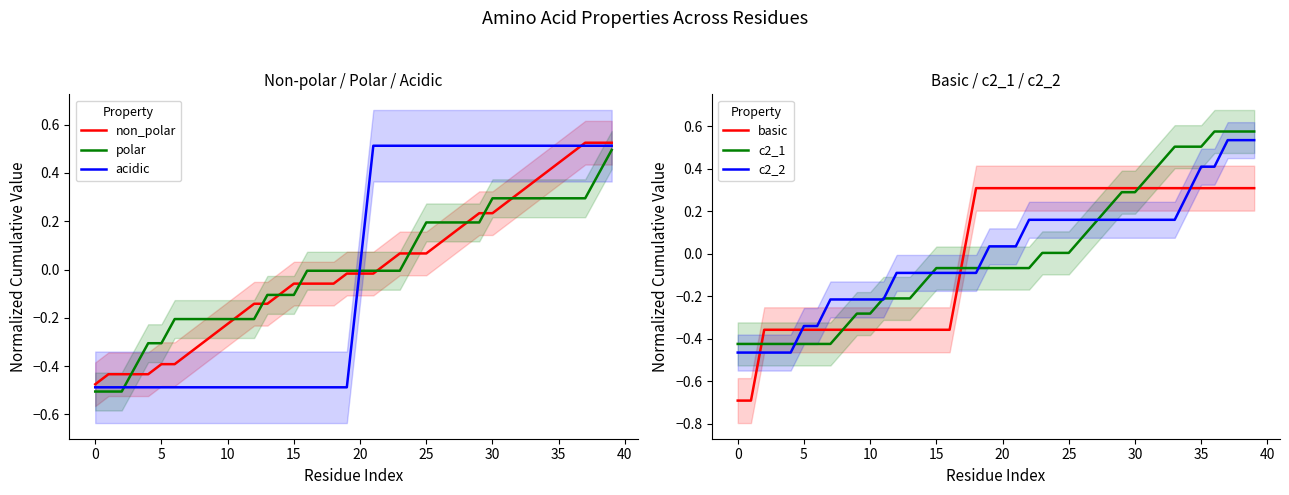

What are all the series names shown in the legend?

non_polar, polar, acidic, basic, c2_1, c2_2